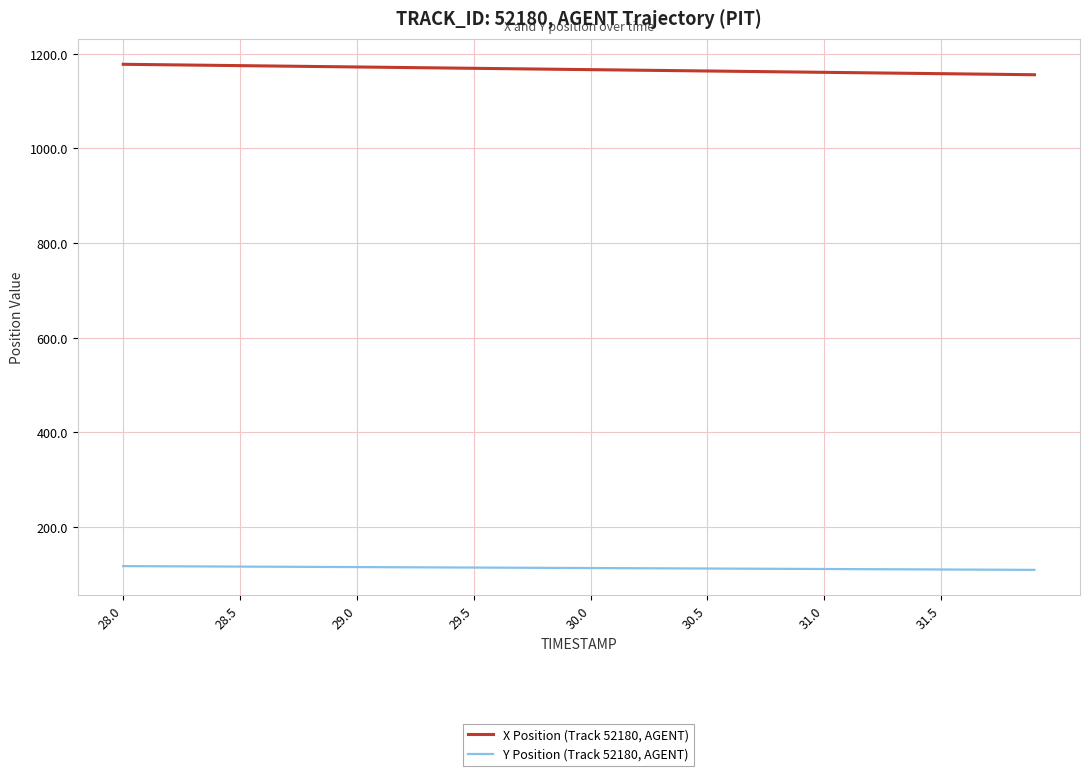

Which series has the largest total across all categories?

X Position (Track 52180, AGENT)